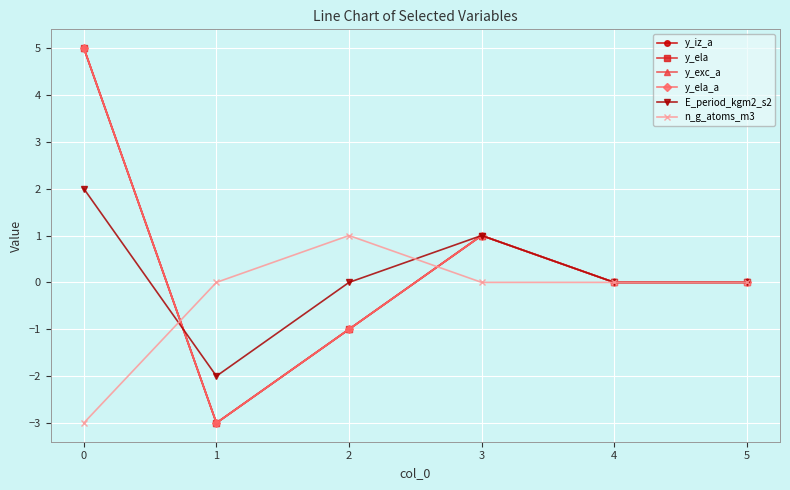

What is the difference between the maximum and minimum values in the y_iz_a series?

8